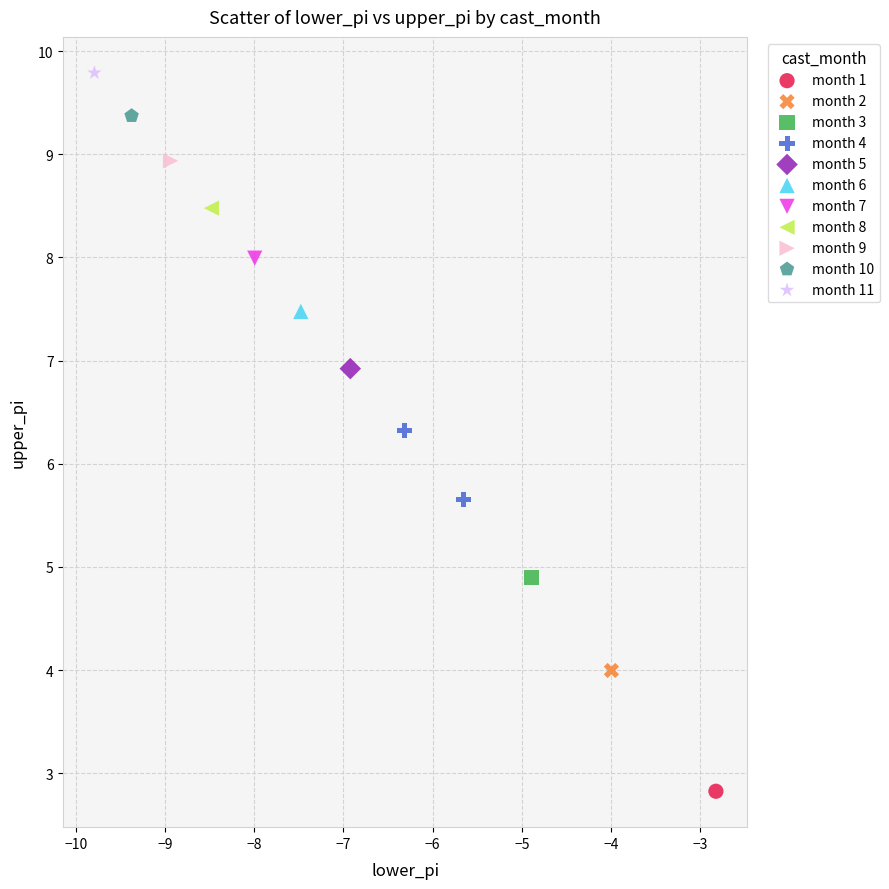

What are all the series names shown in the legend?

month 1, month 2, month 3, month 4, month 5, month 6, month 7, month 8, month 9, month 10, month 11